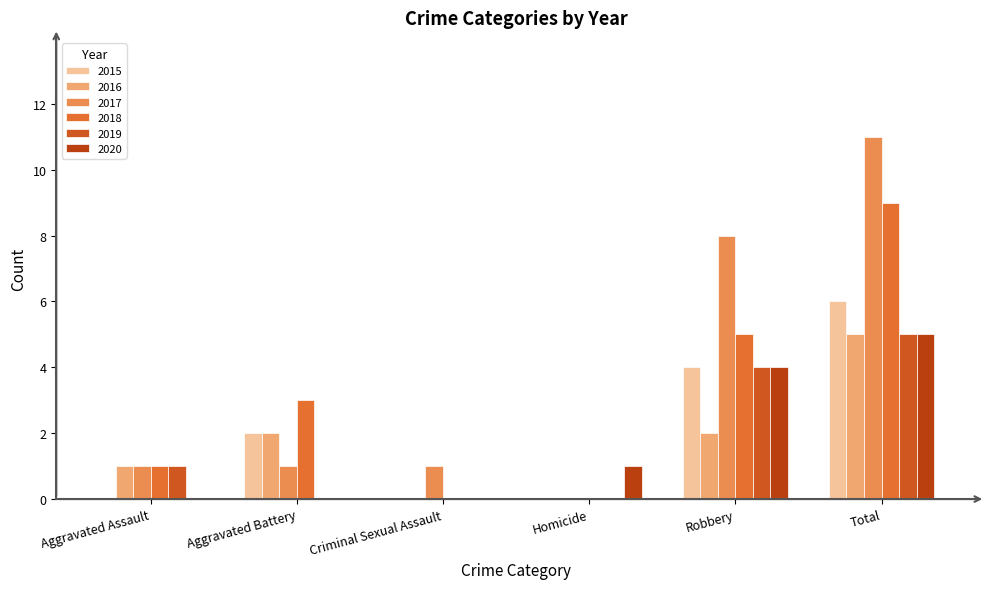

The value of 2017 at Aggravated Battery is 1. True or false?

True